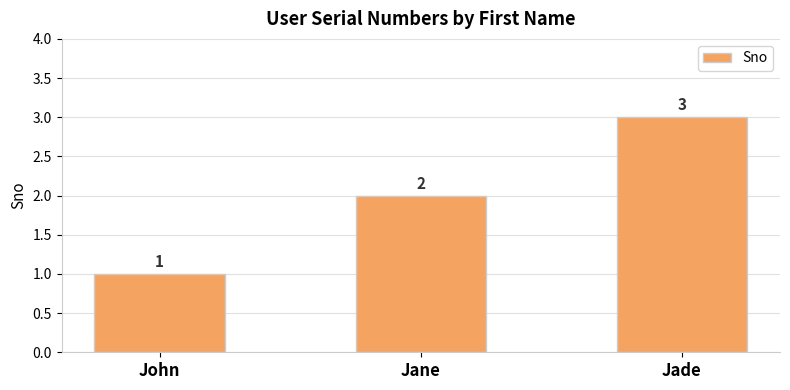

What is the change in value from Jane to Jade?

+1